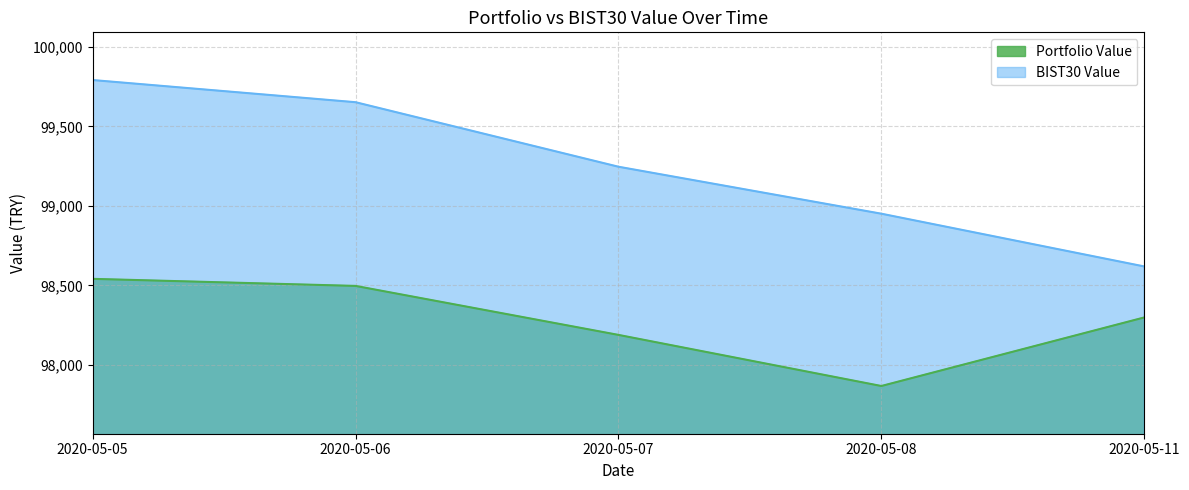

List the series in order of their peak value, highest first.

BIST30 Value, Portfolio Value